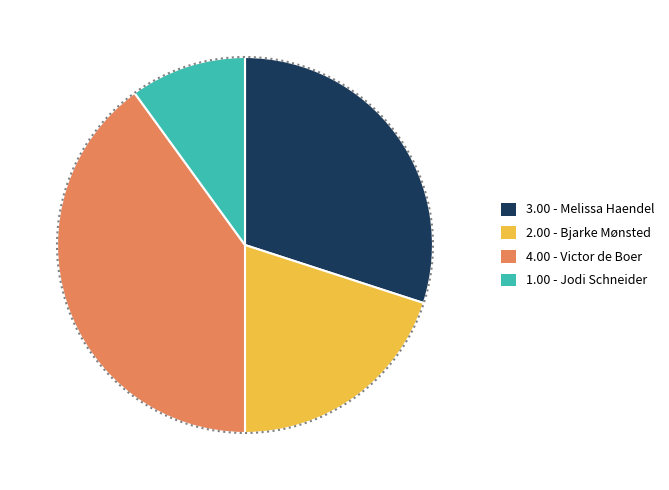

Is there any slice that represents more than half of the pie?

No